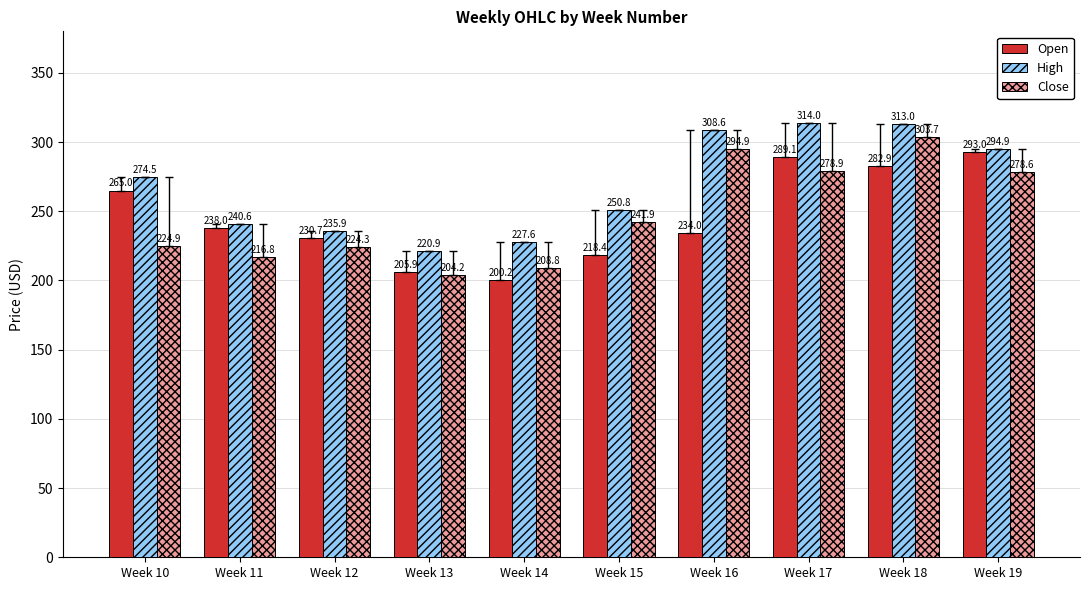

Which series has the largest range (max minus min)?

Close